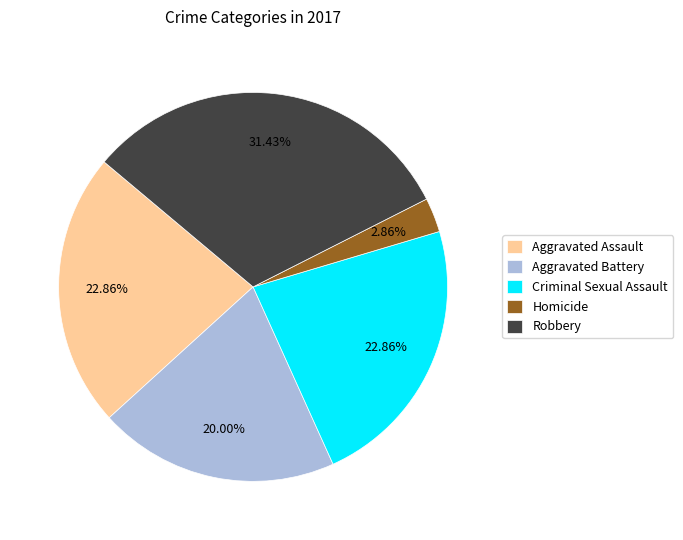

Is it true that Aggravated Battery is 35% of the pie?

False